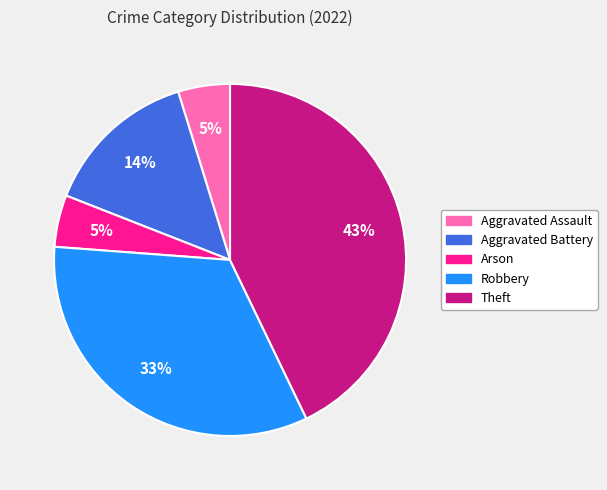

Is it true that Aggravated Battery is 26% of the pie?

False